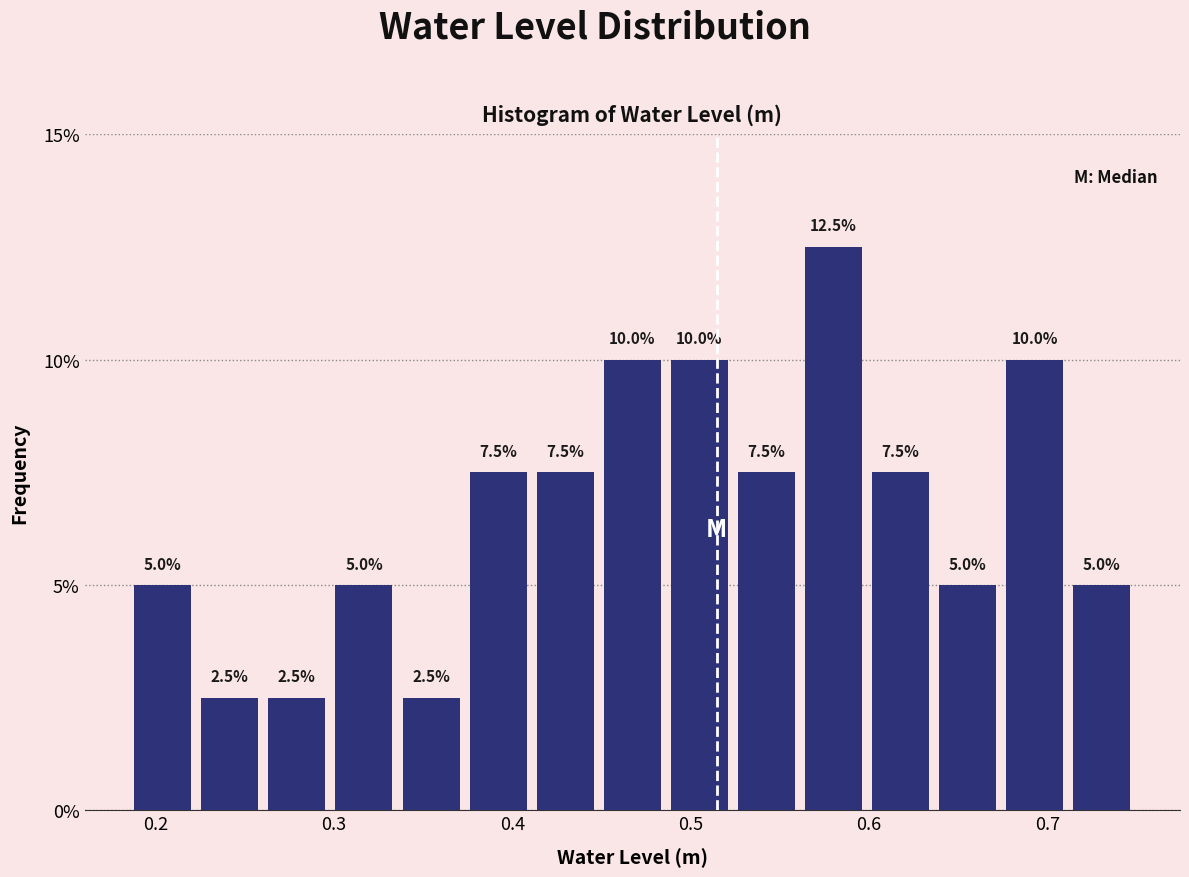

Read against the x-axis, roughly where is the centre of the tallest bar?

0.58